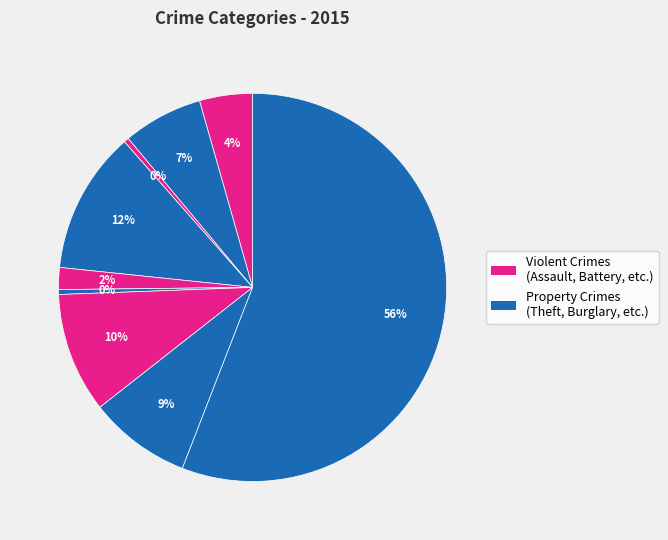

Count the number of slices in the pie.

9